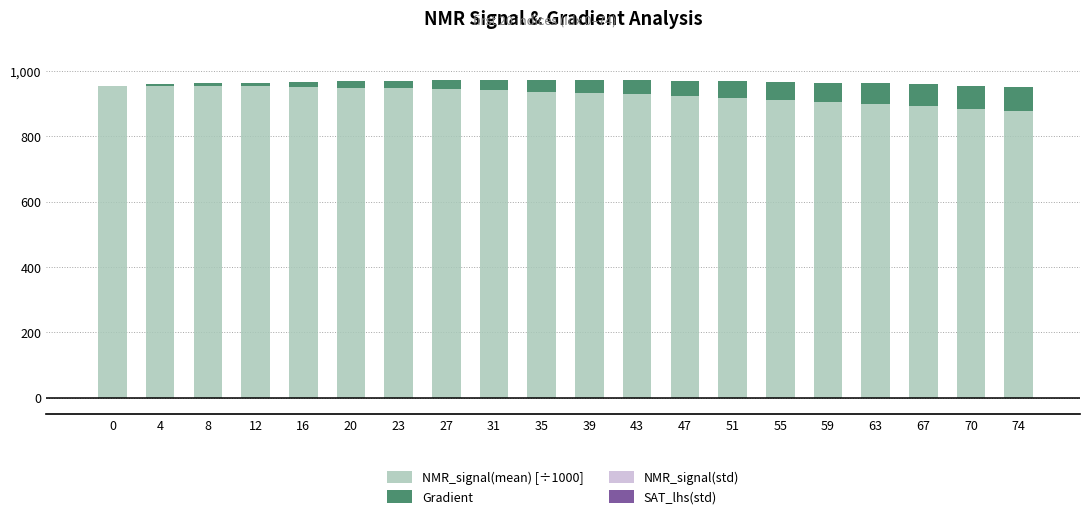

Which series has the largest range (max minus min)?

NMR_signal(mean) [÷1000]